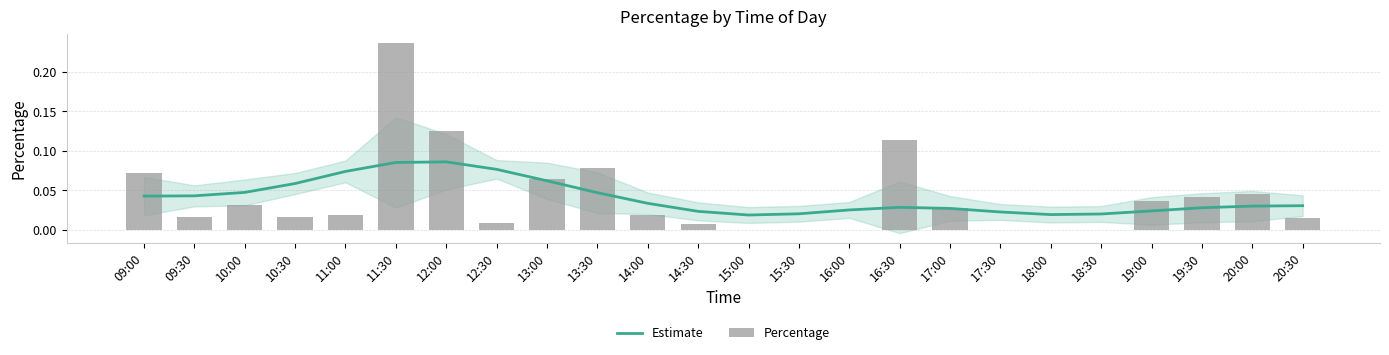

What is the total value across all series at 10:00?

0.1